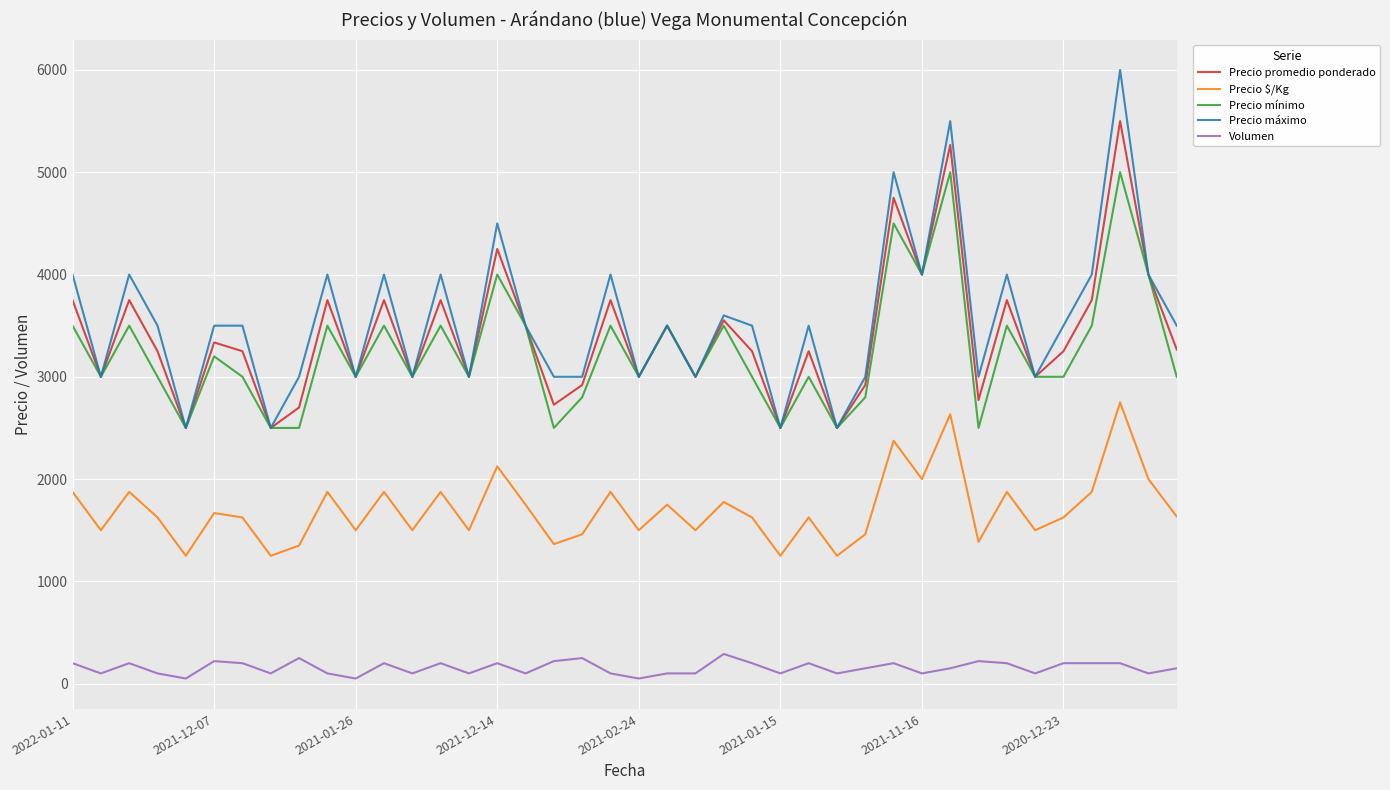

Which series has the widest spread of values?

Precio máximo